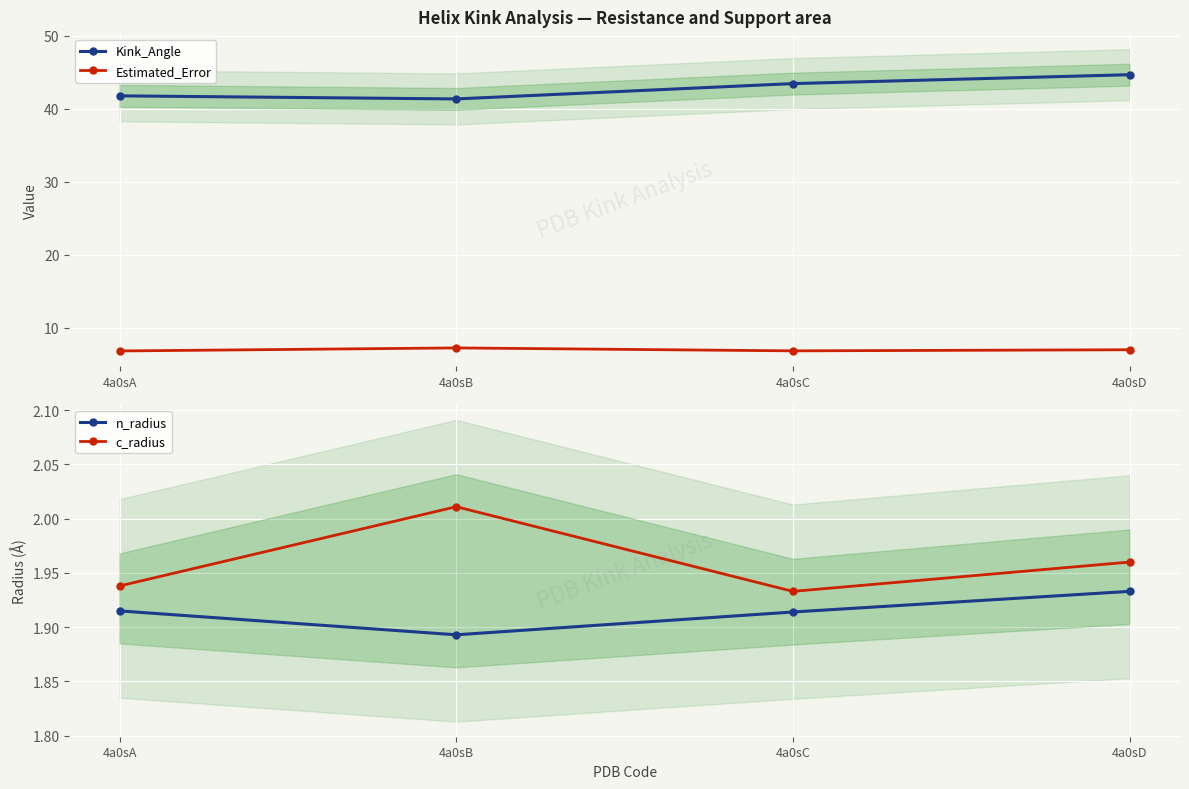

What is the difference between the Kink_Angle values at 4a0sD and 4a0sA?

2.9